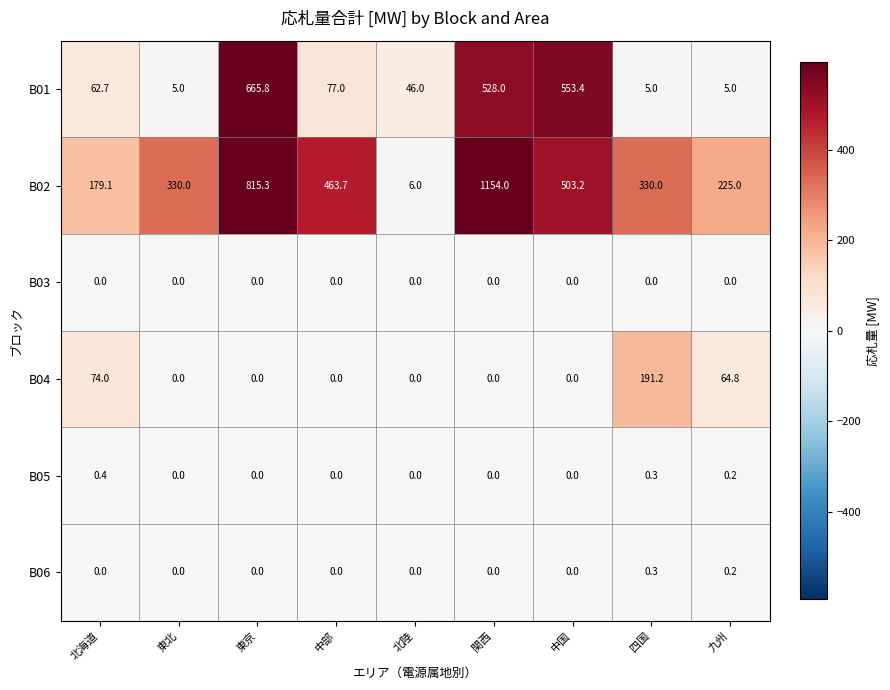

How many data points in B06 are above 0?

2